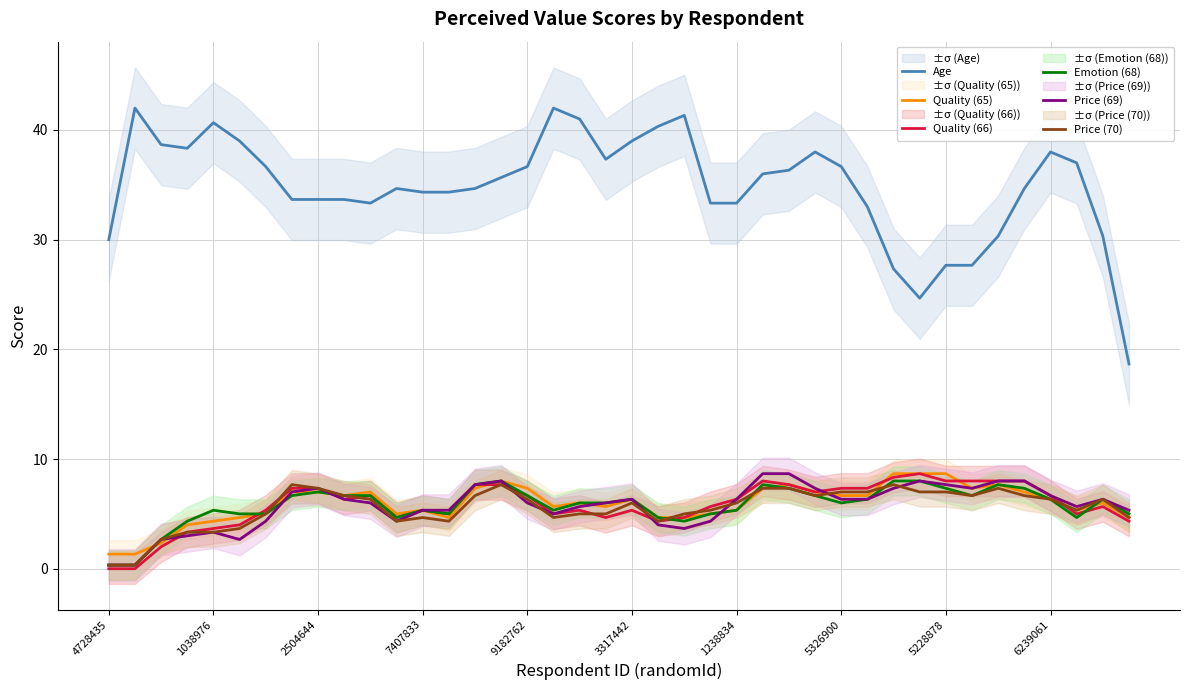

What is the maximum value for Emotion (68)?

8.0